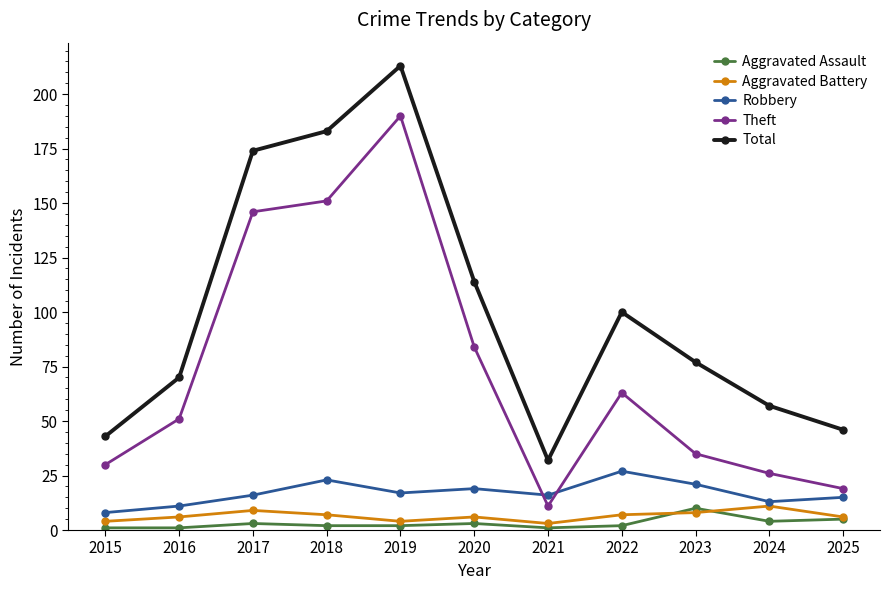

Which series changed the most between 2017 and 2024?

Theft